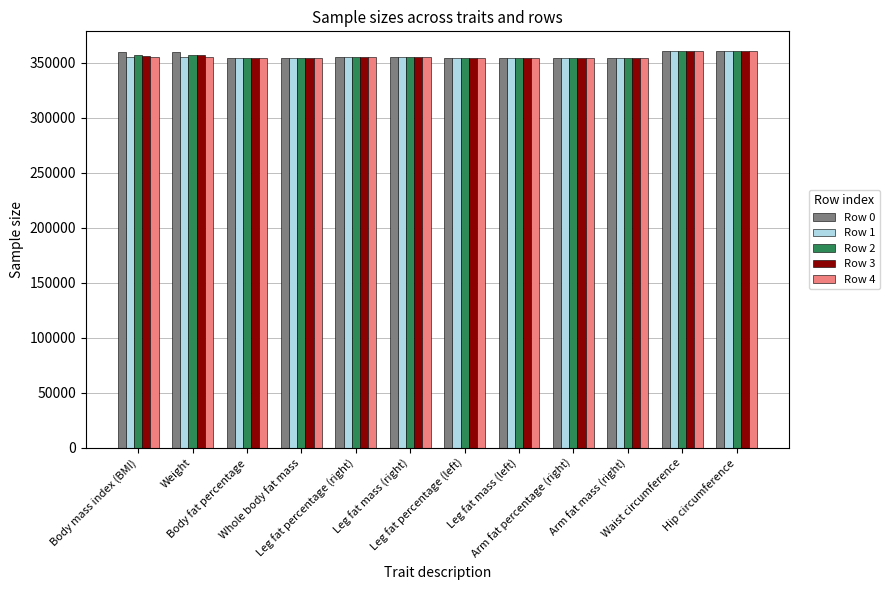

What is the label of the 2nd bar from the right?

Waist circumference